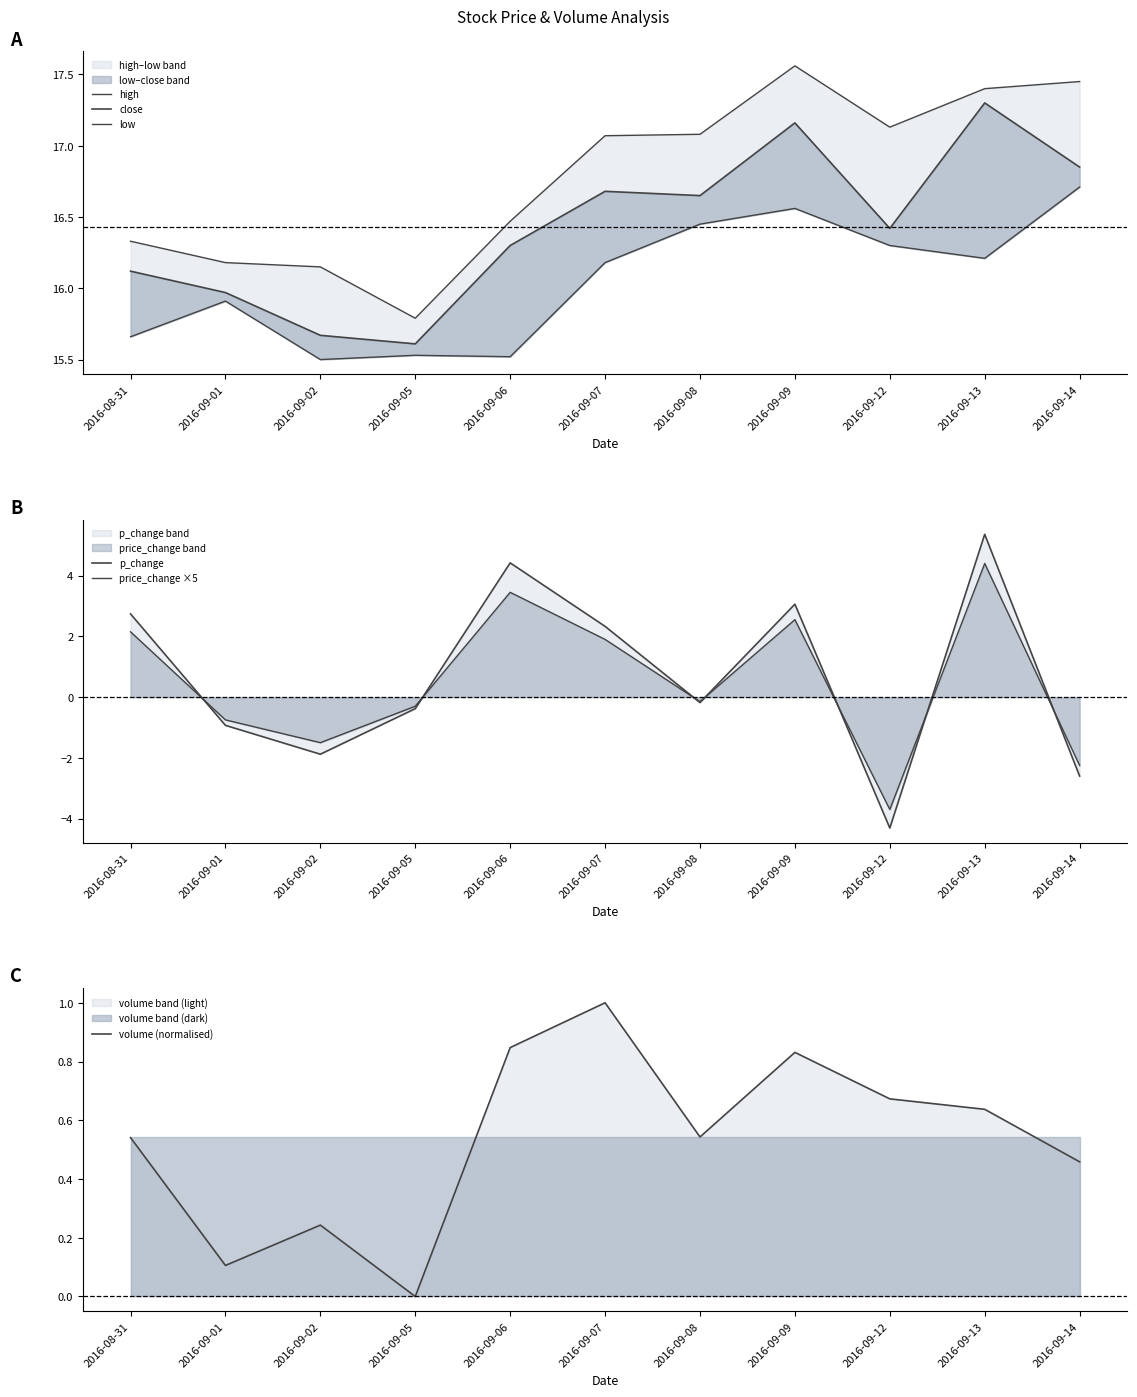

What value does the volume (normalised) series have at 2016-09-08?

0.5